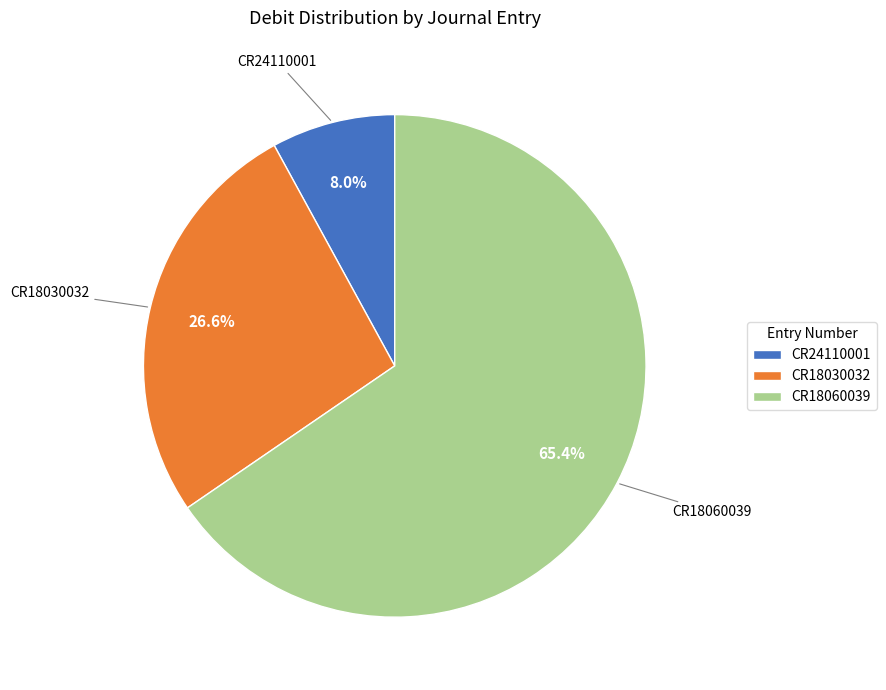

To the nearest percent, what is the combined percentage of CR24110001 and CR18060039?

73%